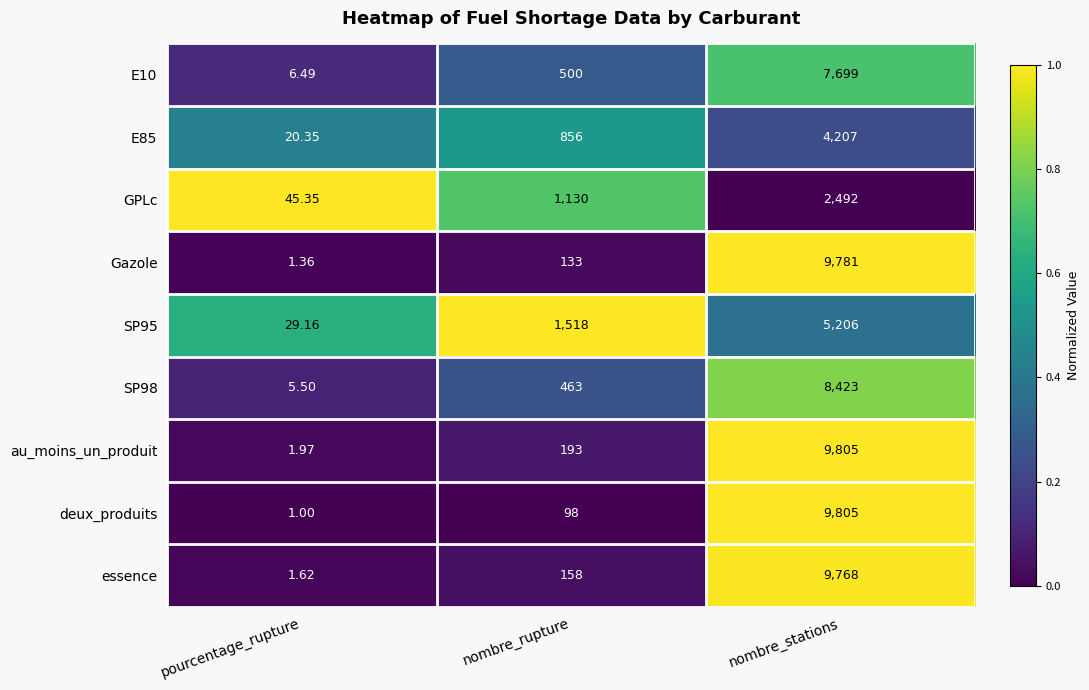

Rank the categories by E10 value from highest to lowest.

nombre_stations, nombre_rupture, pourcentage_rupture